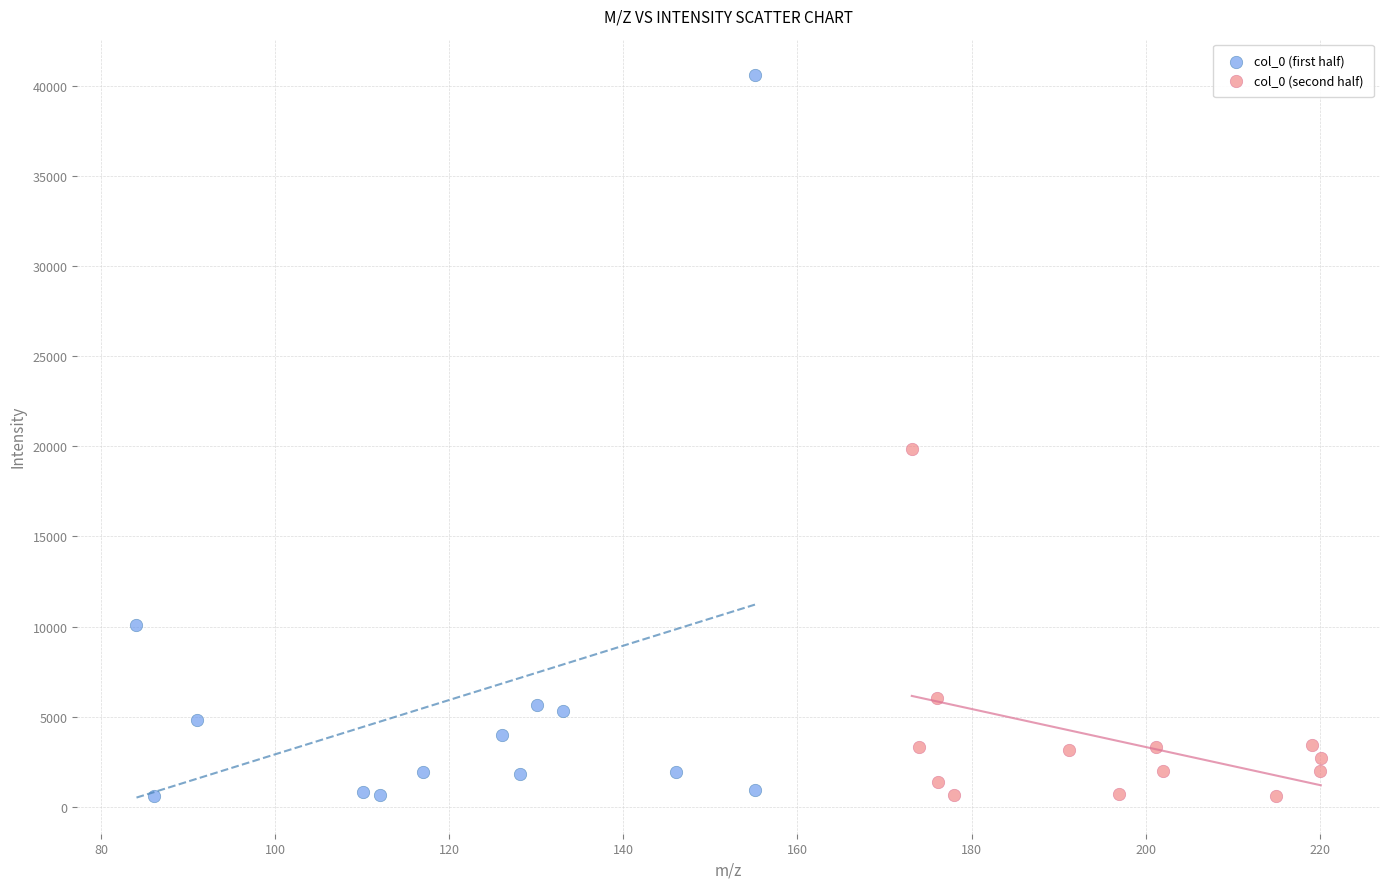

Which series has the widest spread of Y values?

col_0 (first half)